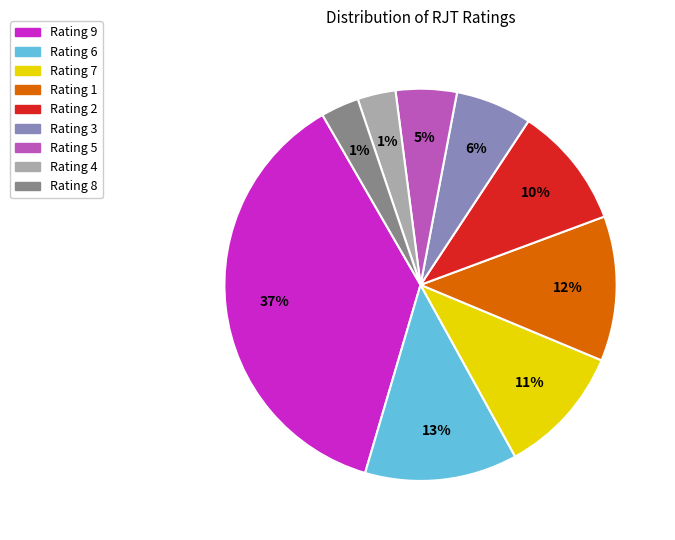

True or false: Rating 4 accounts for 3% of the total.

True